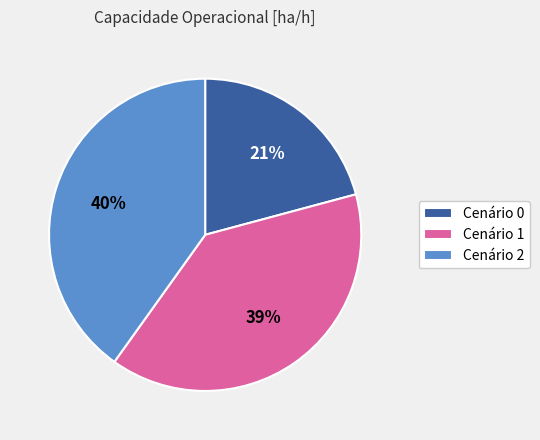

Is there a majority slice in this chart?

No